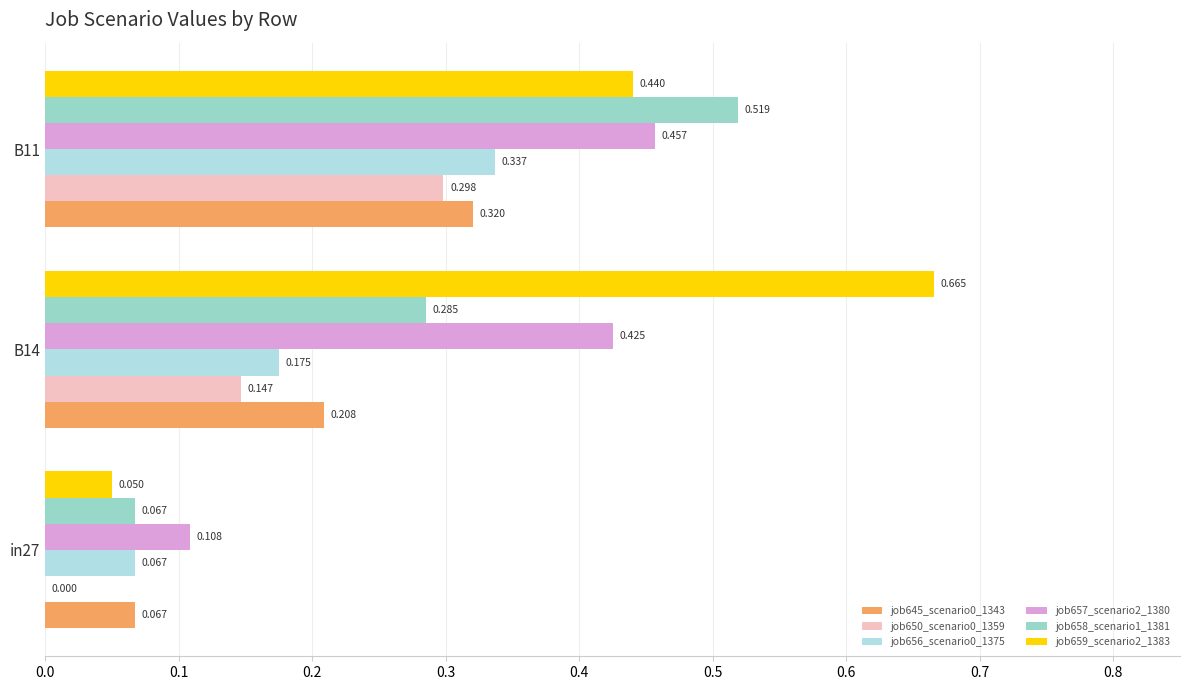

What is the value of the job650_scenario0_1359 bar at the 2nd from the left?

0.1